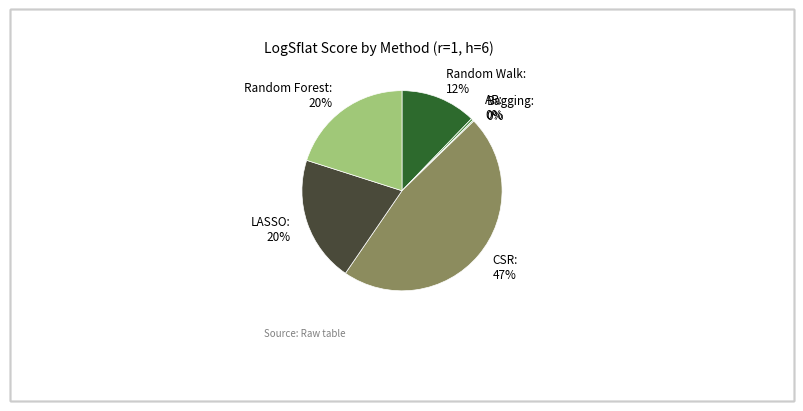

The Random Walk slice represents 12% of the pie. True or false?

True